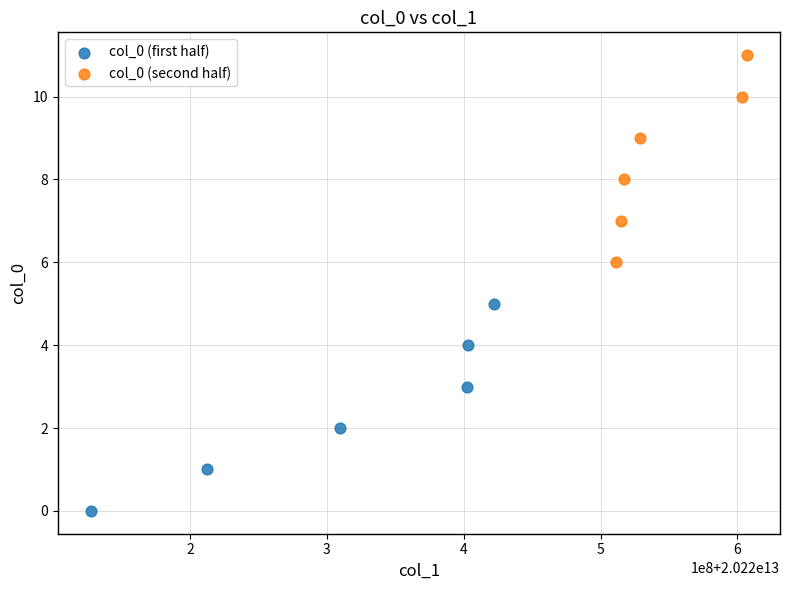

Which series reaches the minimum Y coordinate?

col_0 (first half)